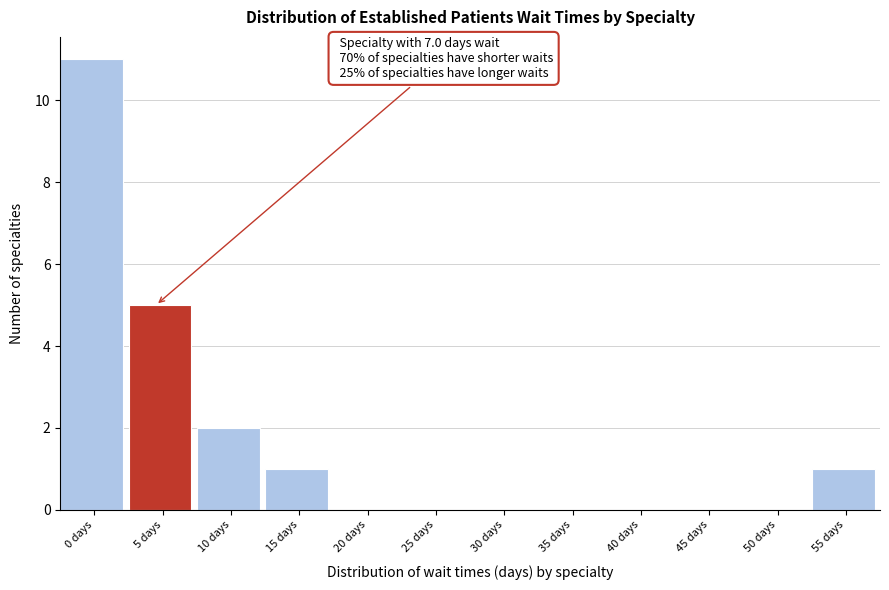

Reading left to right, list all the values displayed in this chart.

0 days=11	5 days=5	10 days=2	15 days=1	20 days=0	25 days=0	30 days=0	35 days=0	40 days=0	45 days=0	50 days=0	55 days=1